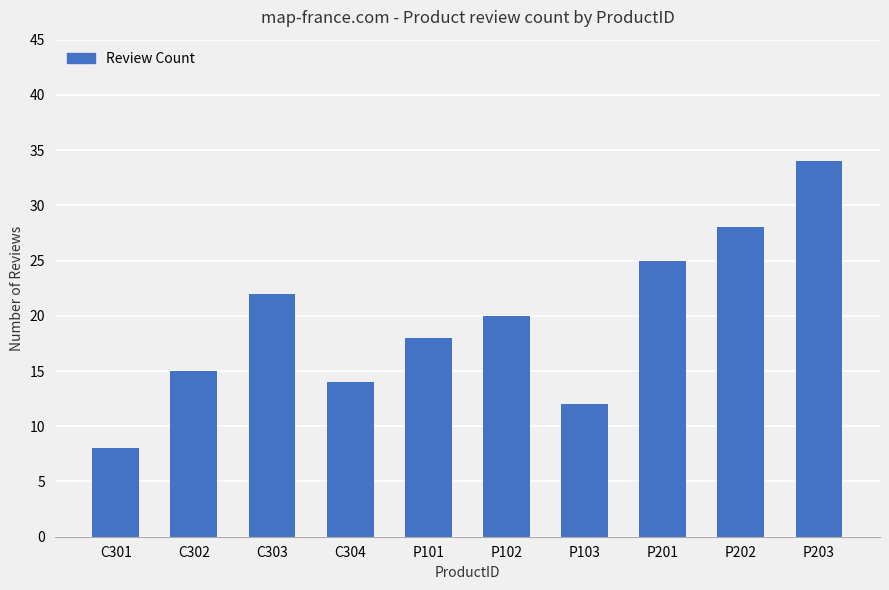

Reading left to right, what are all the values shown in this chart?

8	15	22	14	18	20	12	25	28	34